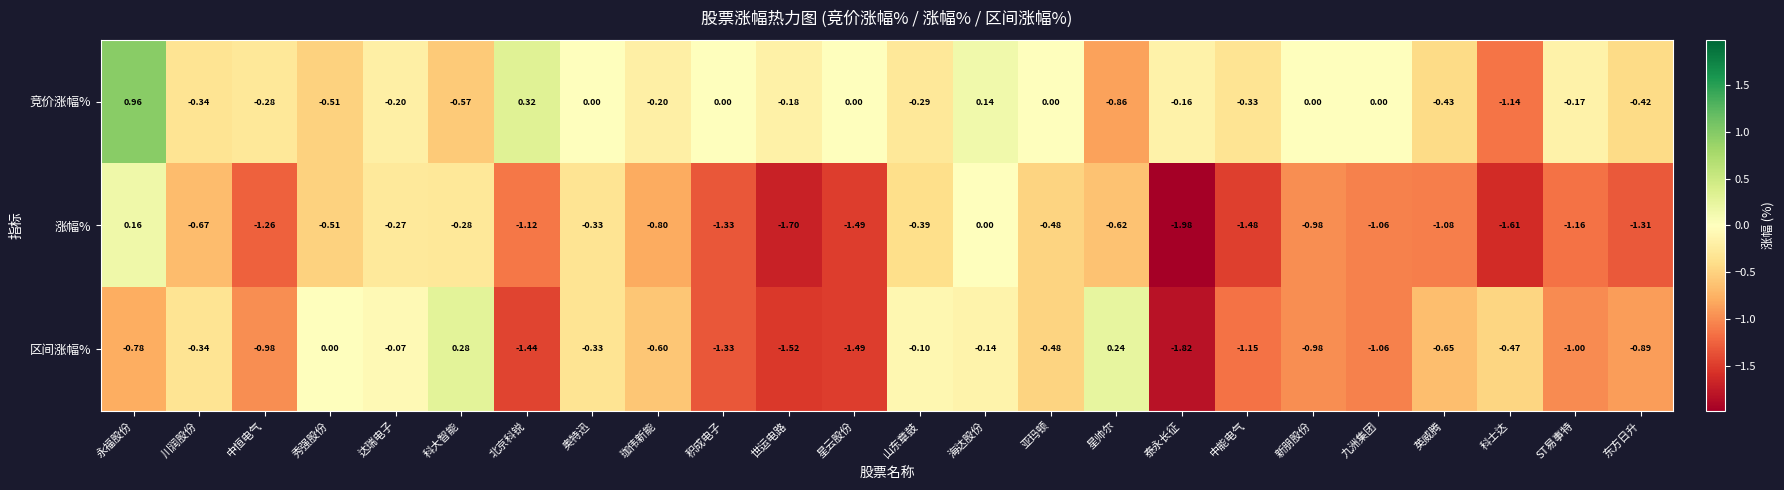

How many categories are shown in the chart?

24